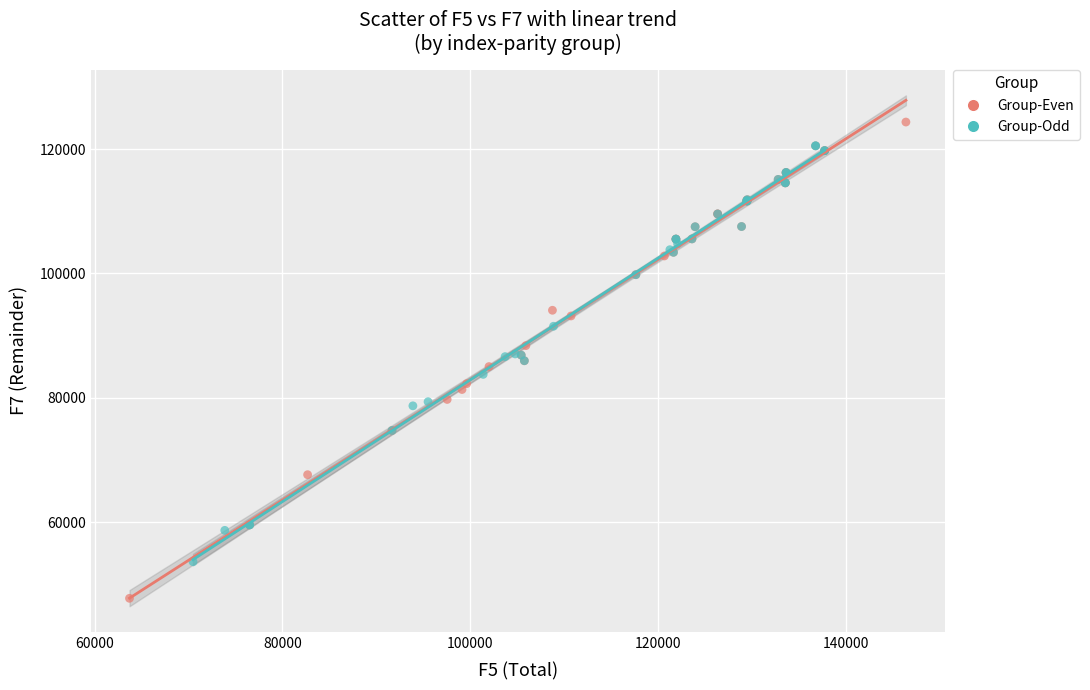

Which series reaches the minimum Y coordinate?

Group-Even